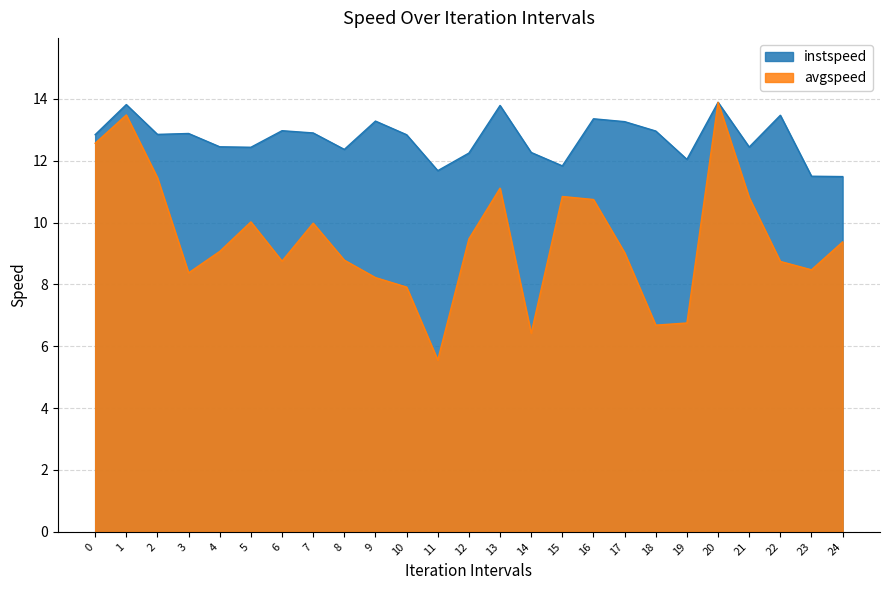

True or false: instspeed and avgspeed cross at least once.

False